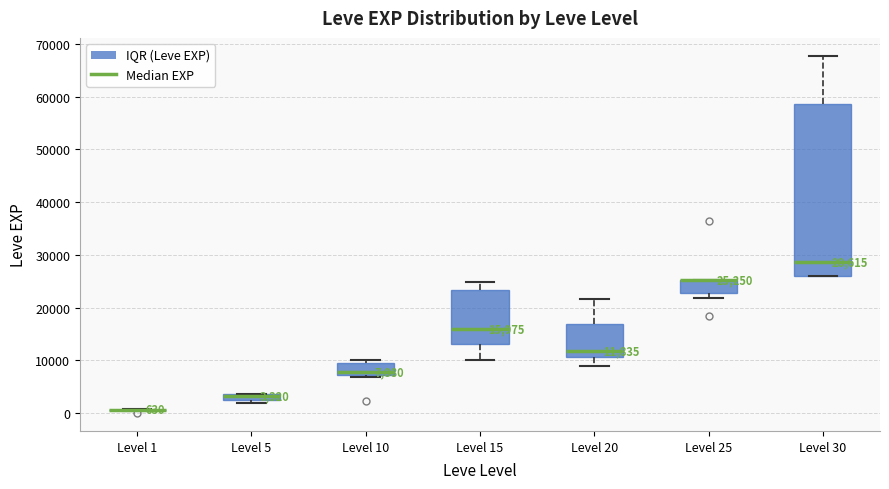

Which box is the tallest, from its lower edge to its upper edge?

Level 30